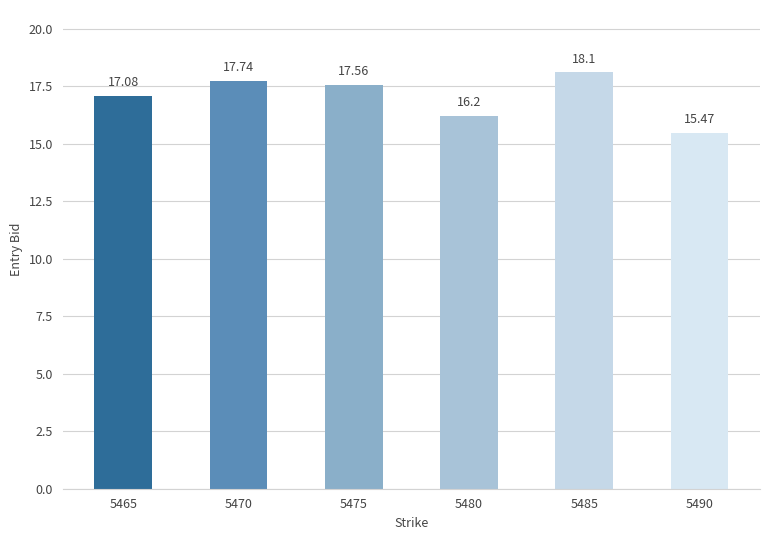

At which category does the chart reach its peak across all series?

5485